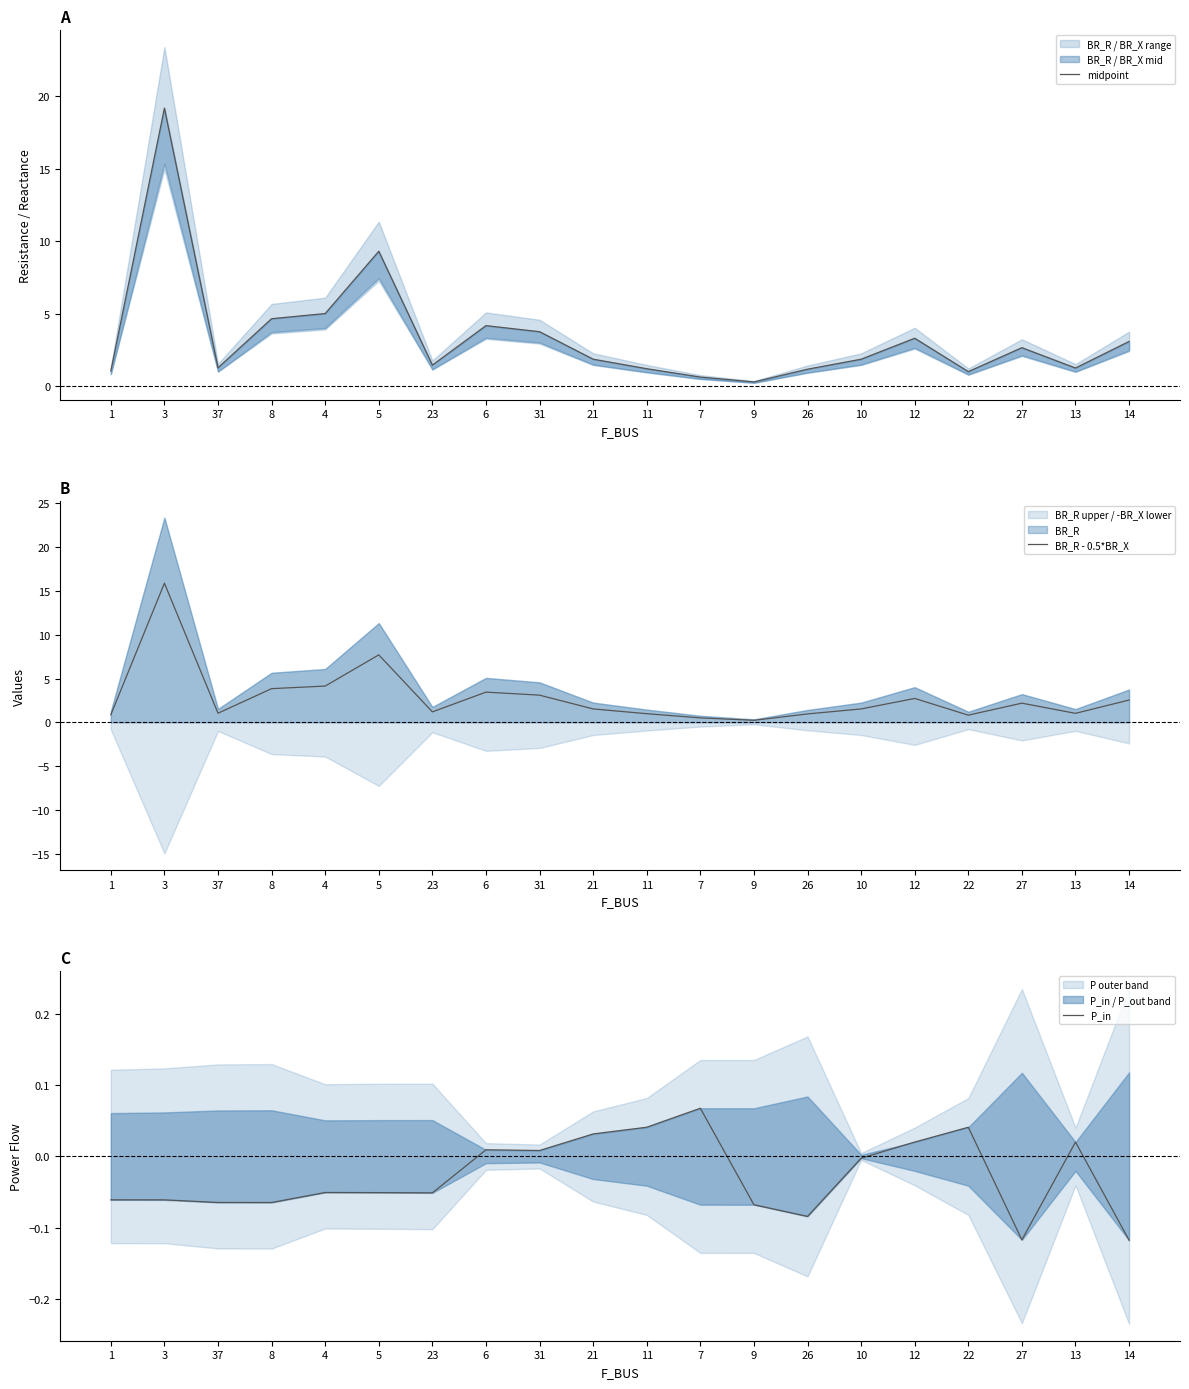

What position from the left is 31?

9